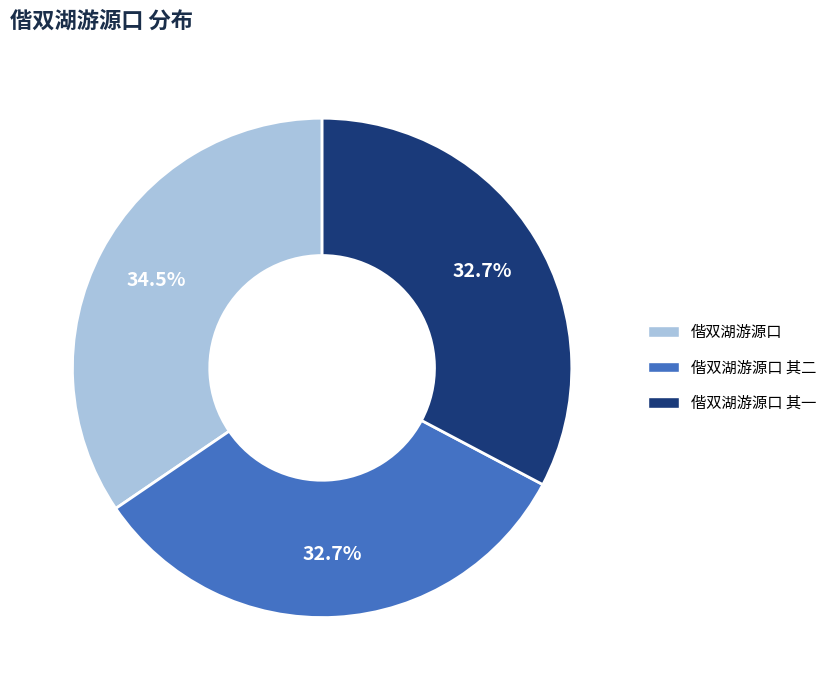

Is there a majority slice in this chart?

No